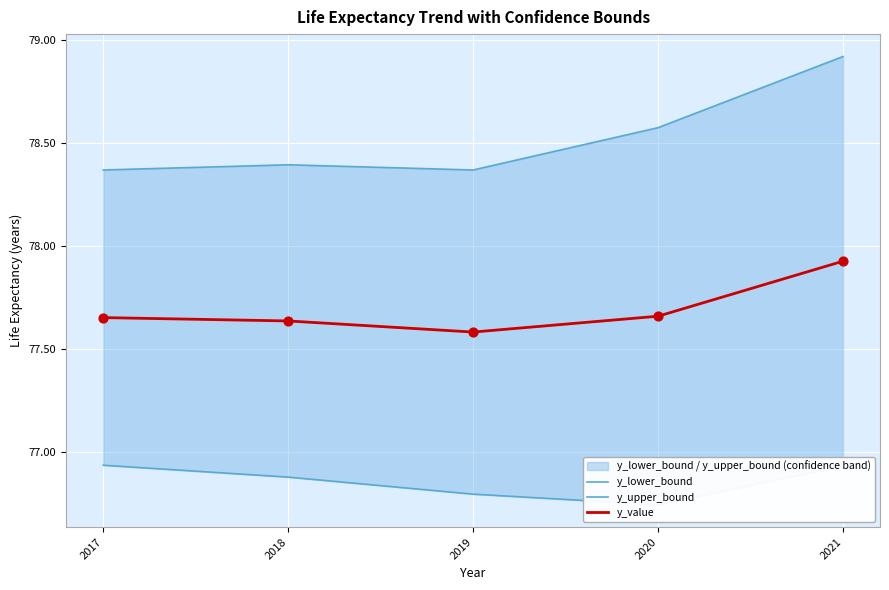

What are all the series names shown in the legend?

y_lower_bound, y_upper_bound, y_value